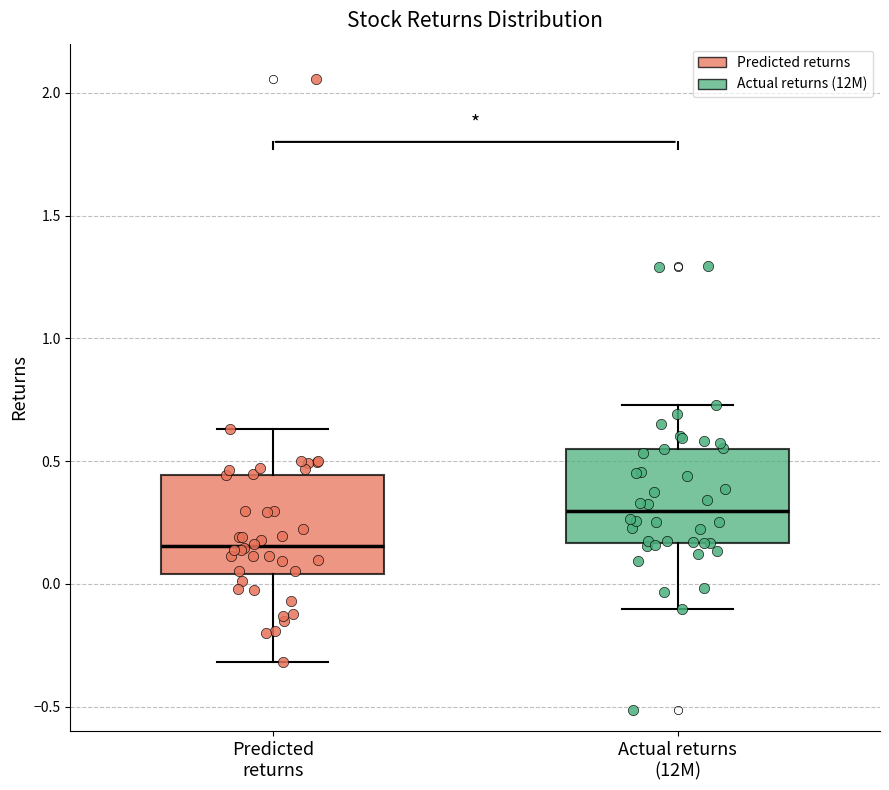

Where does the median line of the box for Actual returns (12M) sit on the y-axis? The values are not printed on the chart, so give them approximately, as read against the axis.

0.30